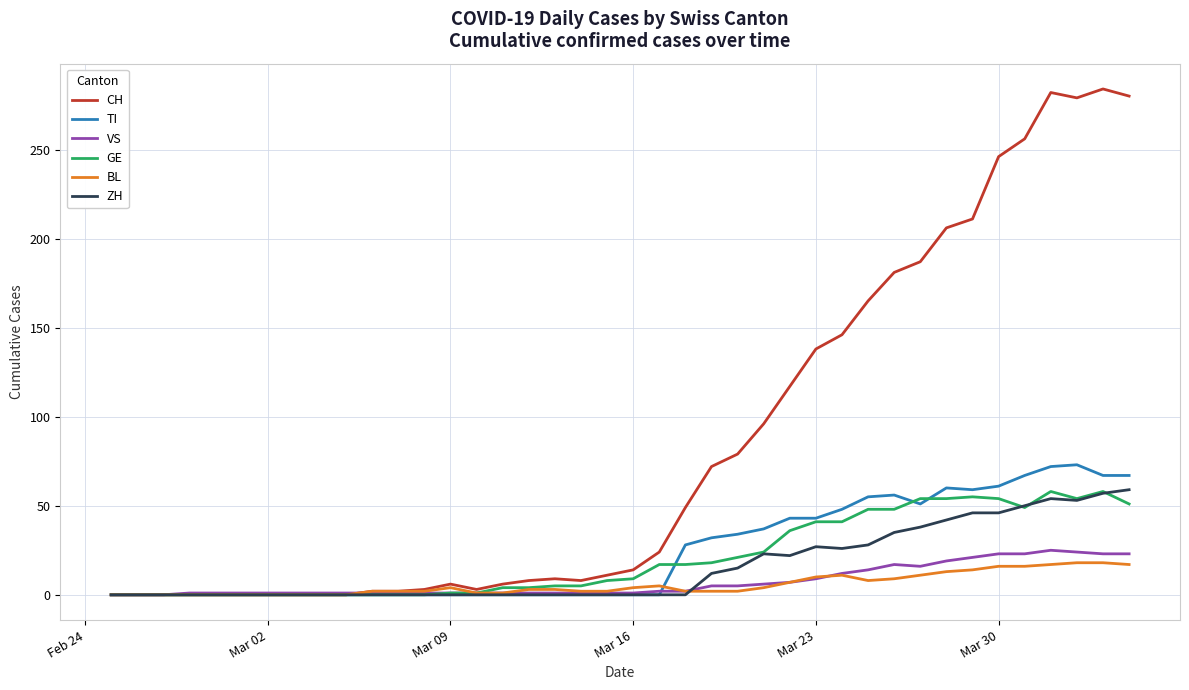

Which series has the largest range (max minus min)?

CH